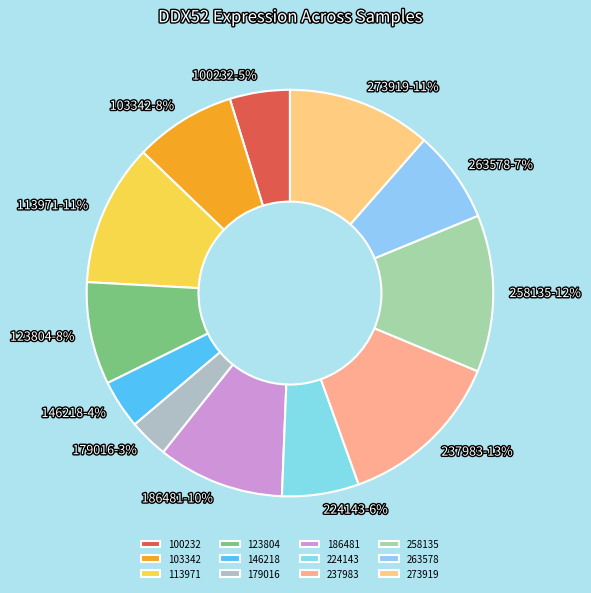

What percentage is the 123804 slice, to the nearest percent?

8%